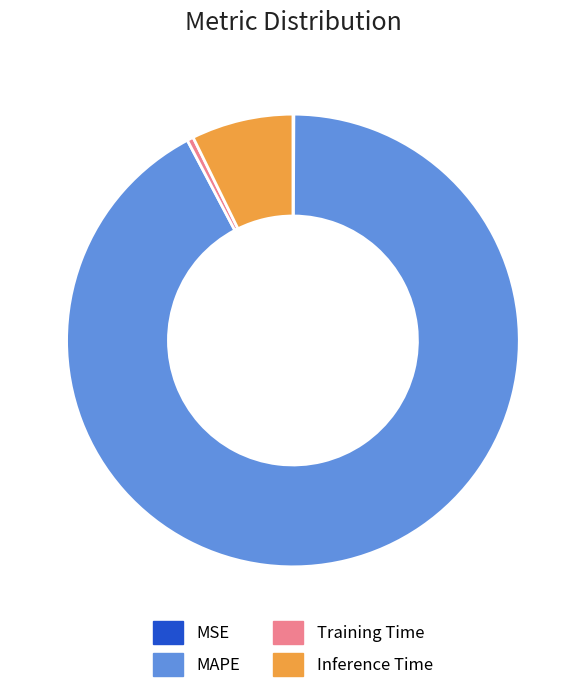

Which has a higher value, Inference Time or MAPE?

MAPE